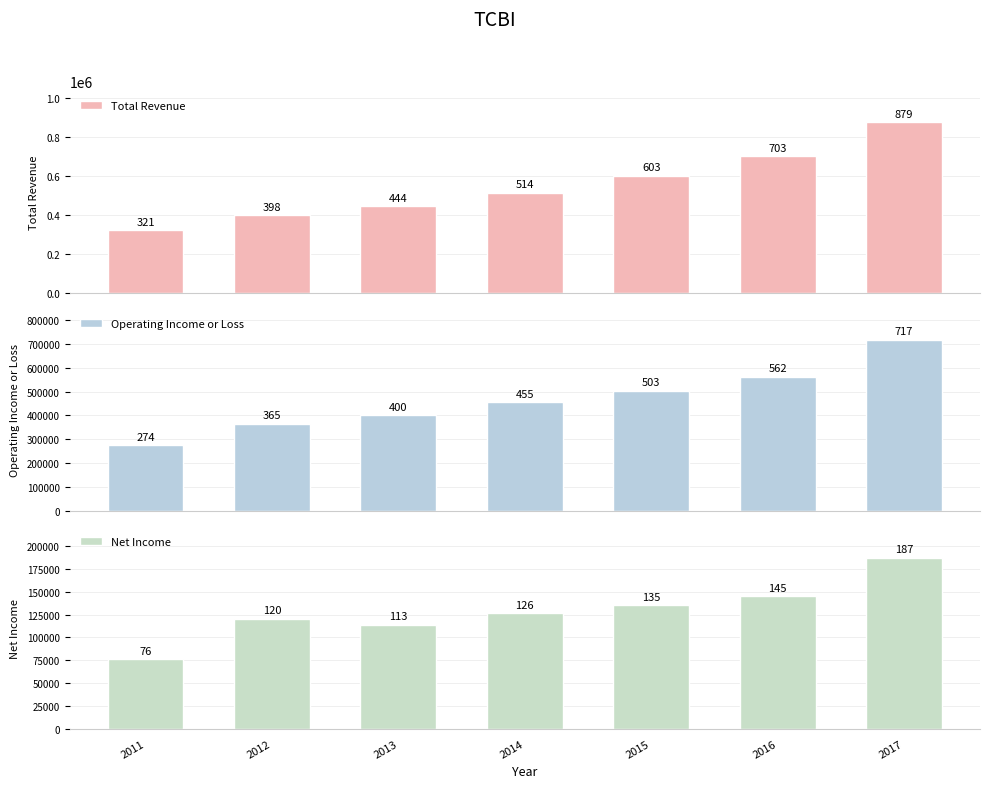

Where is Net Income nearest to the value 131650?

2015